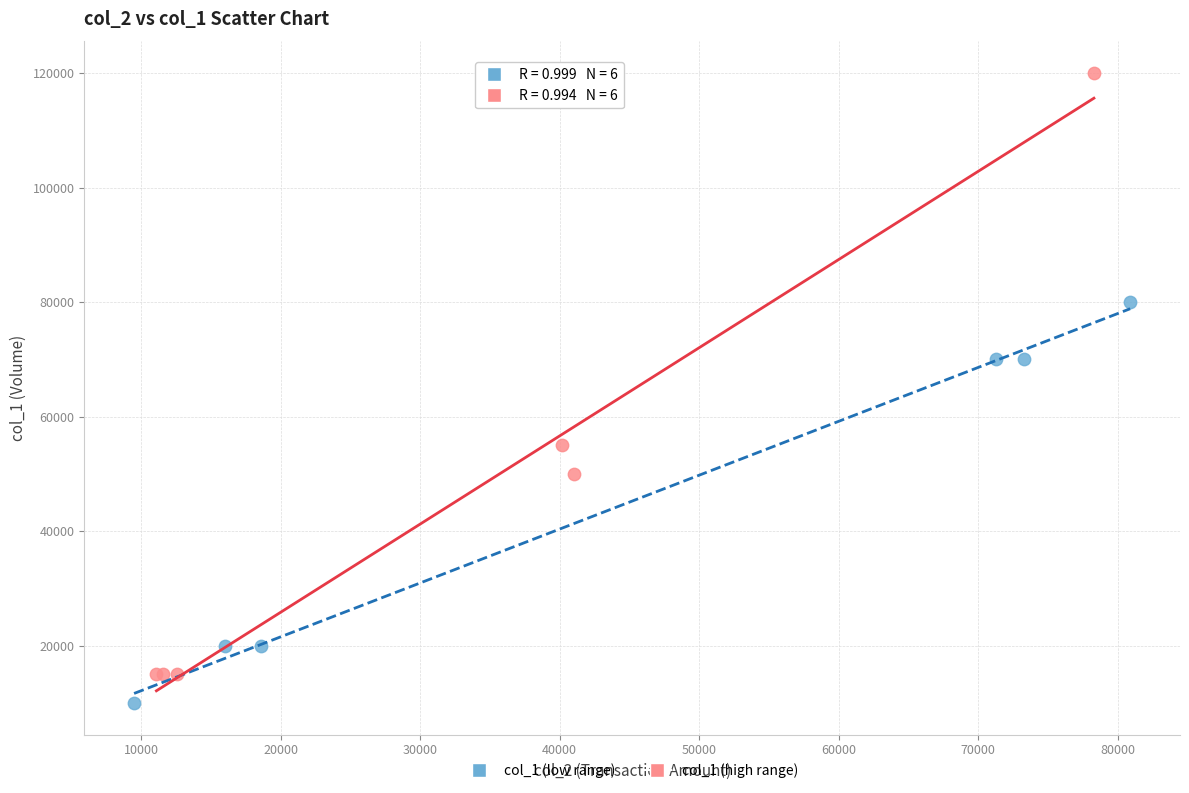

Which series reaches the minimum Y coordinate?

col_1 (low range)